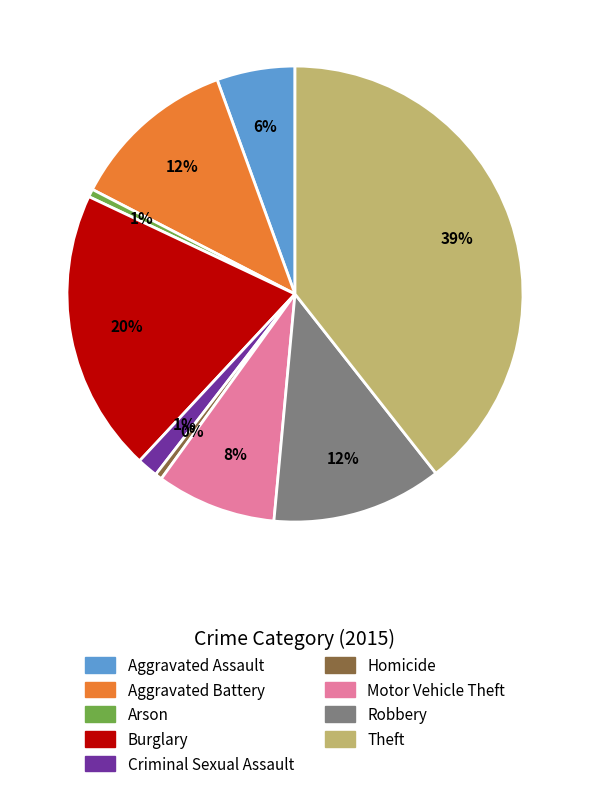

Which has a higher value, Robbery or Burglary?

Burglary